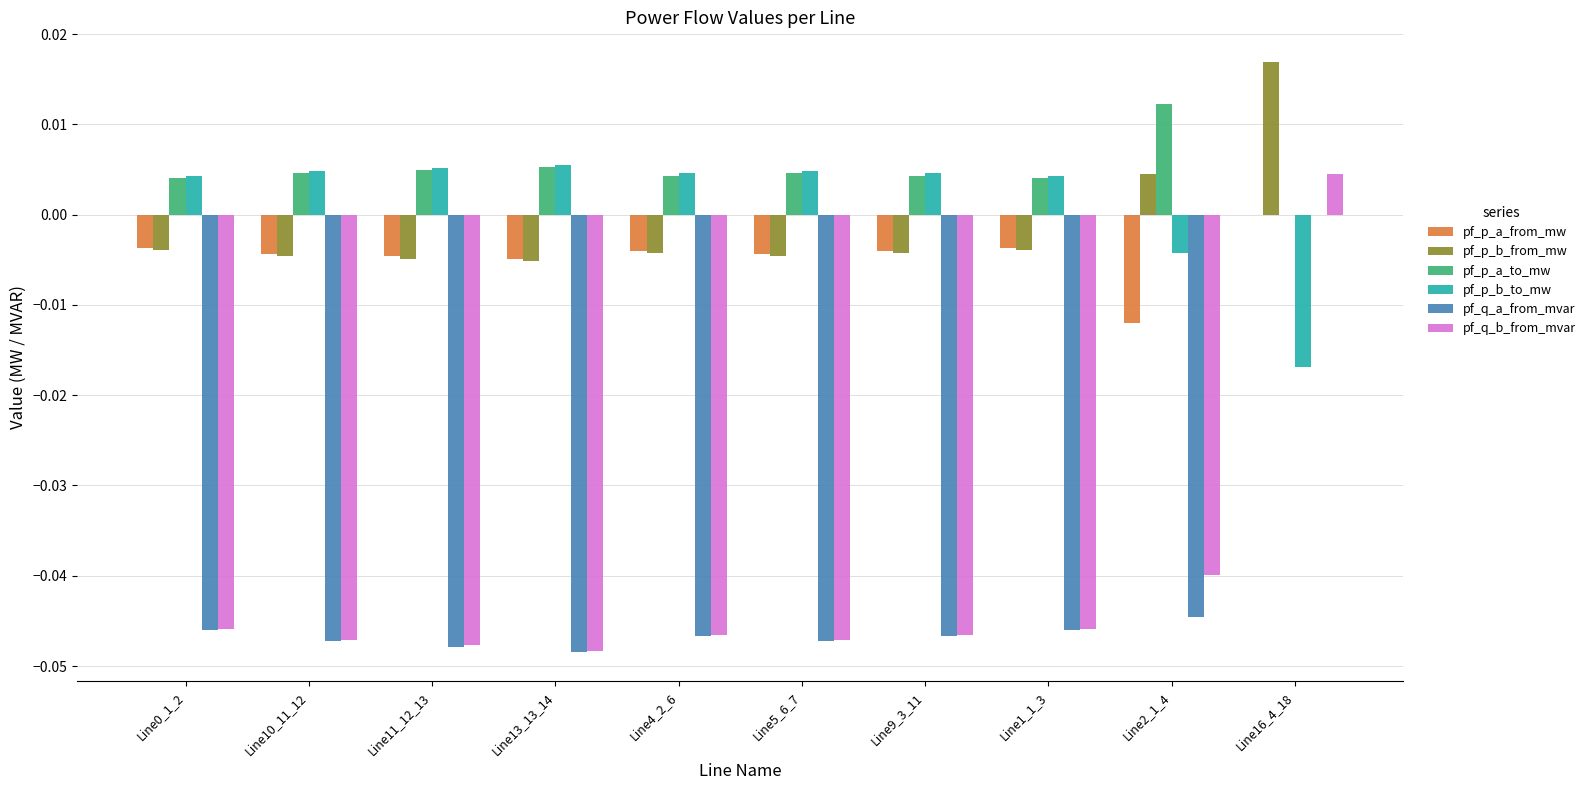

Which series has the largest total across all categories?

pf_p_a_to_mw